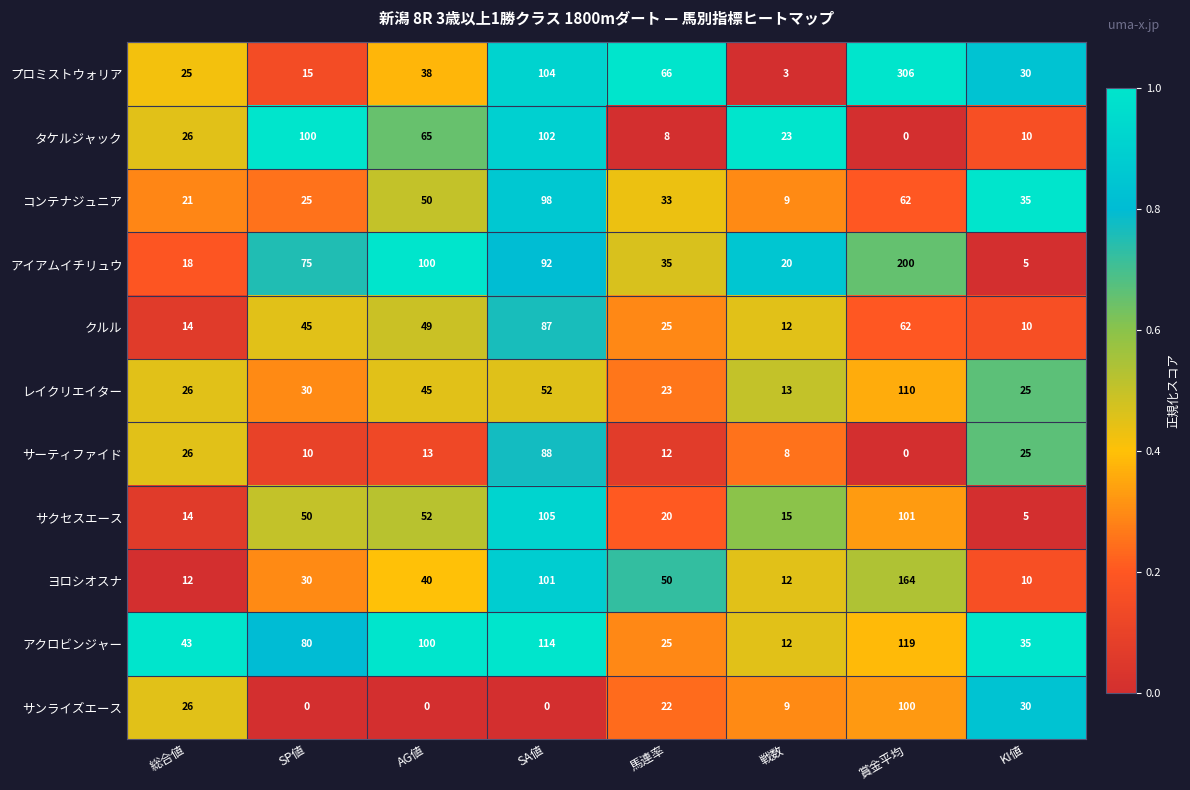

The ヨロシオスナ series shows 30 at SP値. True or false?

True